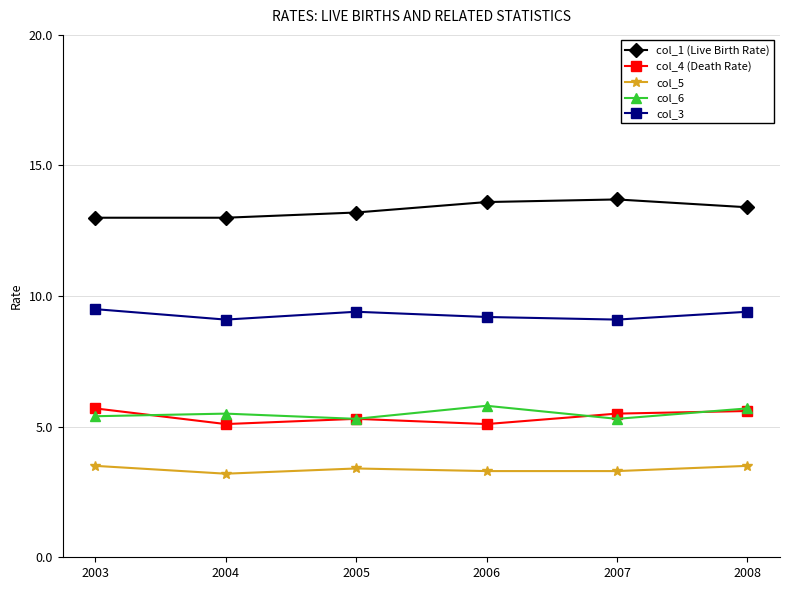

At how many categories does at least one series exceed 6?

6